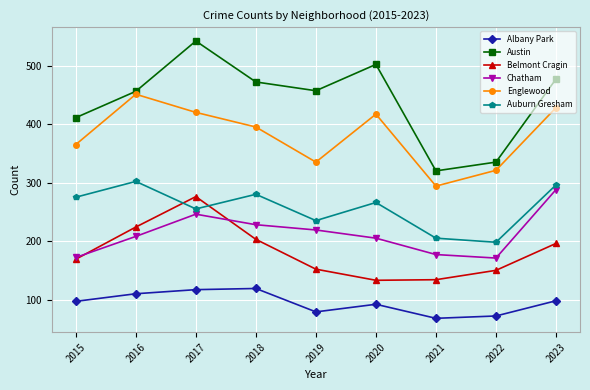

True or false: Austin and Auburn Gresham cross at least once.

False